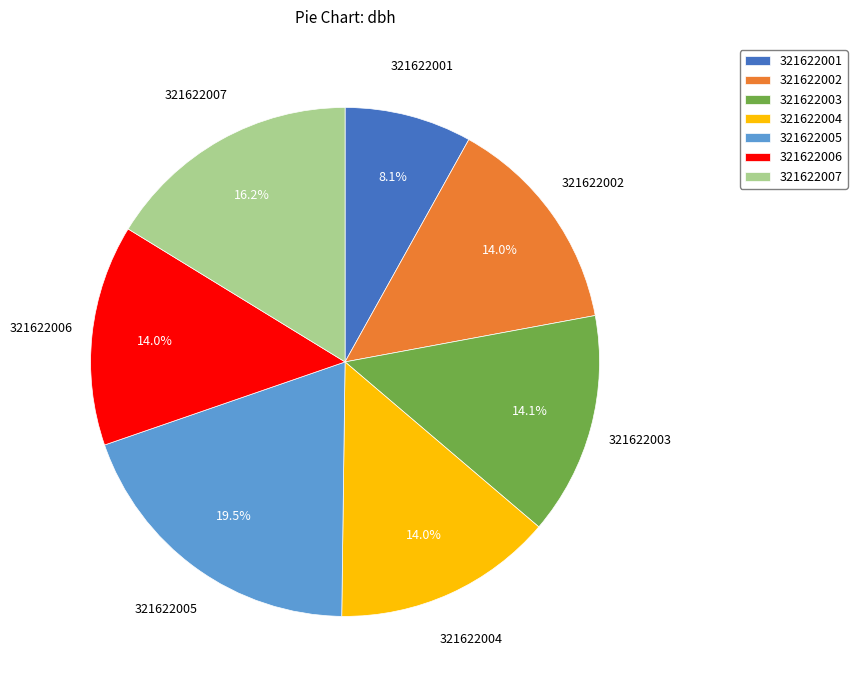

Do 321622007 and 321622005 together represent more than half of the pie?

No